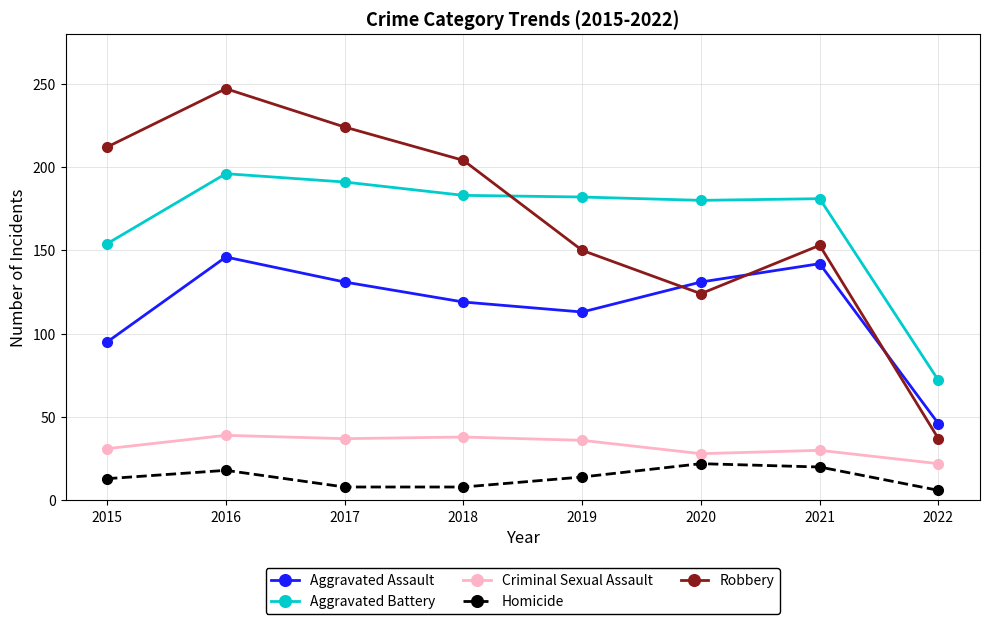

Where is Aggravated Battery nearest to the value 134?

2015